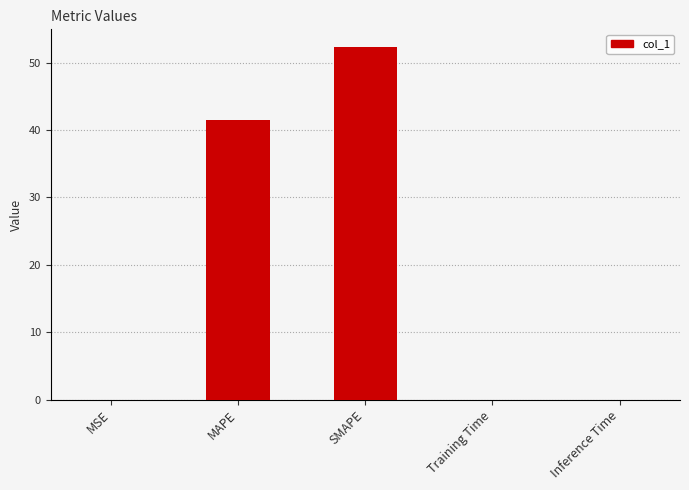

Are the bars horizontal?

No